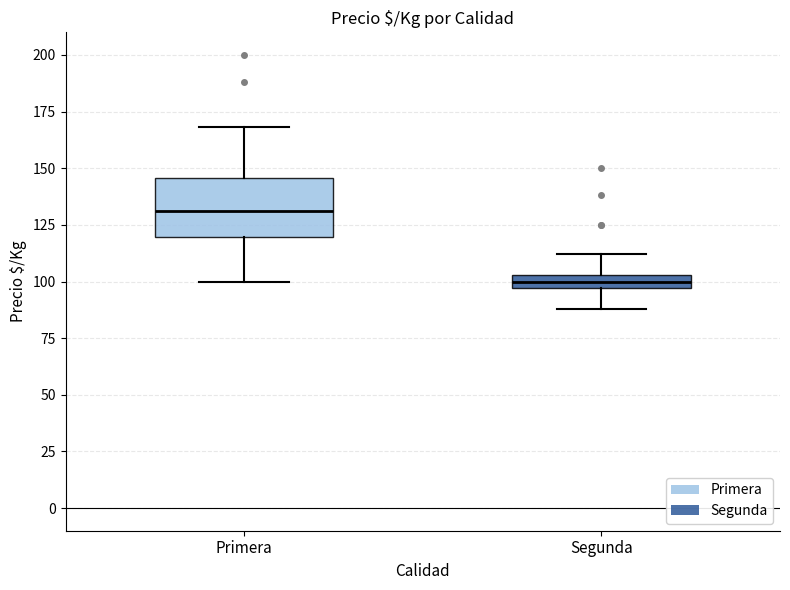

Which box is the tallest, from its lower edge to its upper edge?

Primera